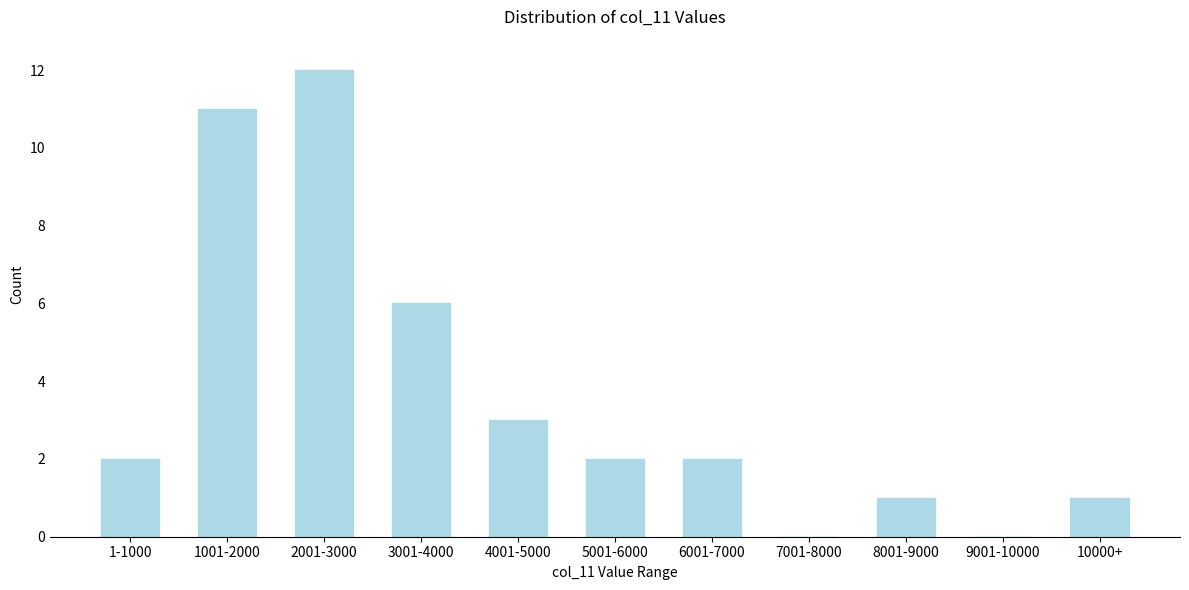

Reading left to right, transcribe all the data shown in this chart.

1-1000=2	1001-2000=11	2001-3000=12	3001-4000=6	4001-5000=3	5001-6000=2	6001-7000=2	7001-8000=0	8001-9000=1	9001-10000=0	10000+=1